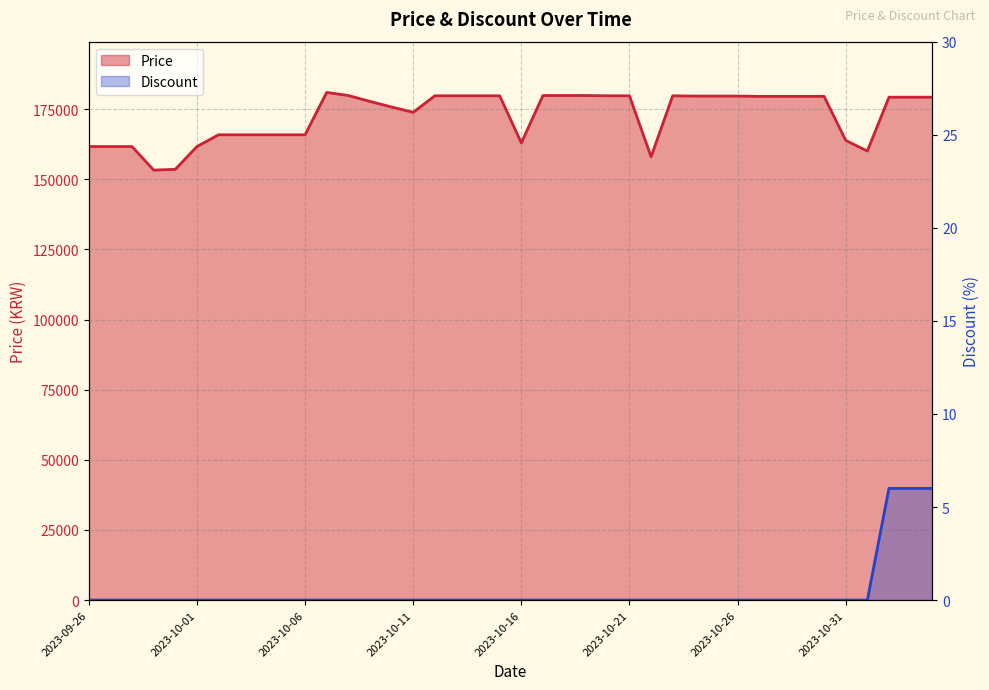

Is the value of Price at 2023-10-02 greater than the value of Discount at 2023-10-12?

Yes